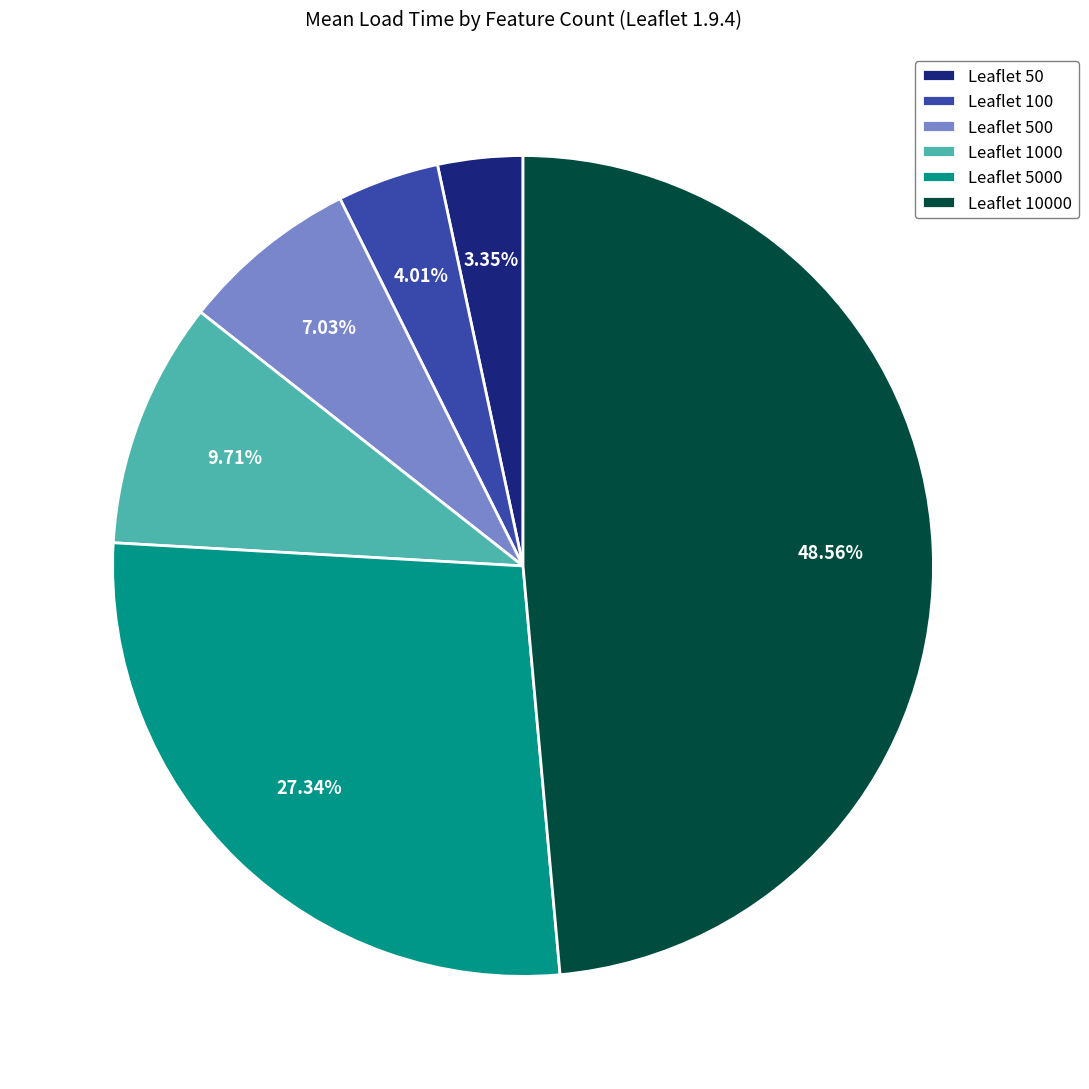

Count the number of slices in the pie.

6